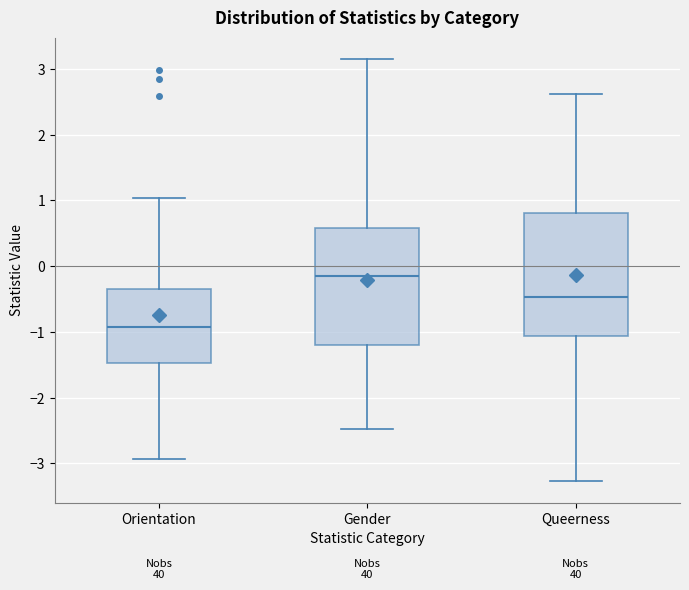

Which box has the lowest median line?

Orientation